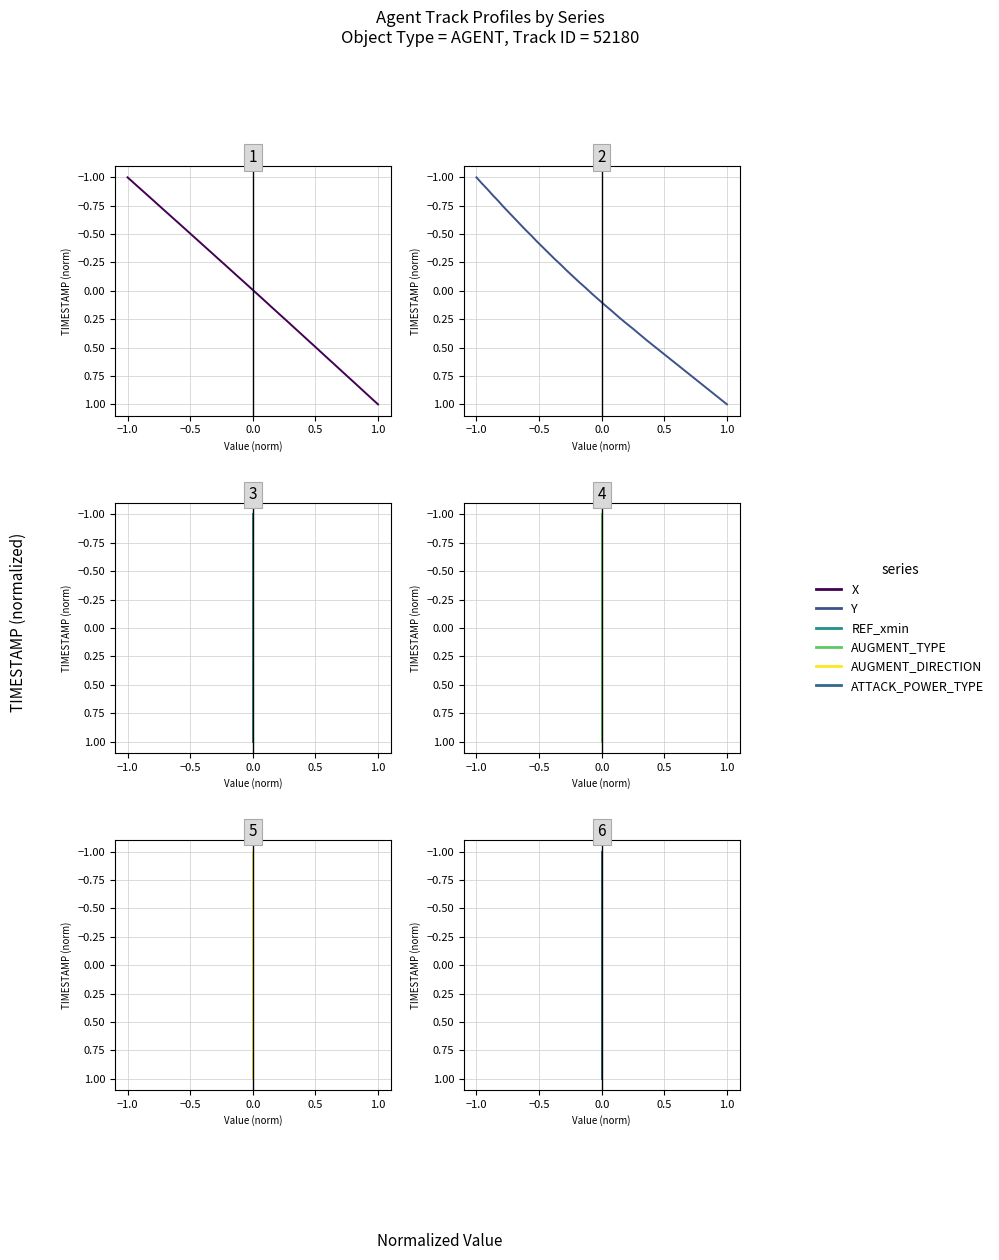

How many lines are shown in the chart?

6